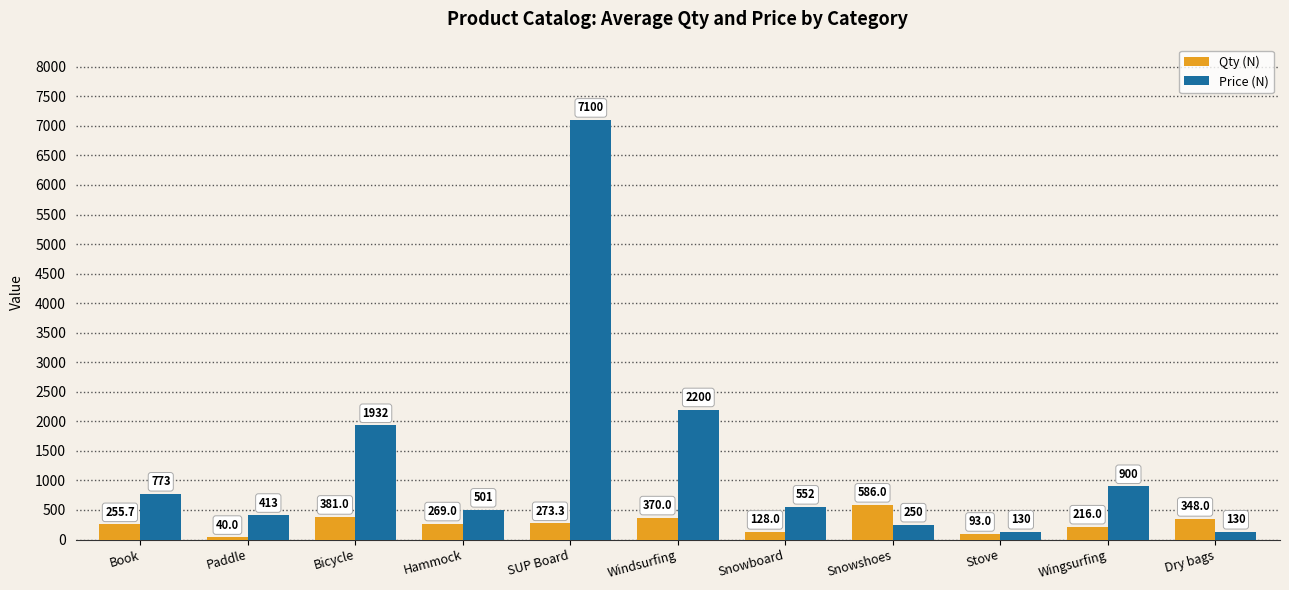

What are all the series names shown in the legend?

Qty (N), Price (N)